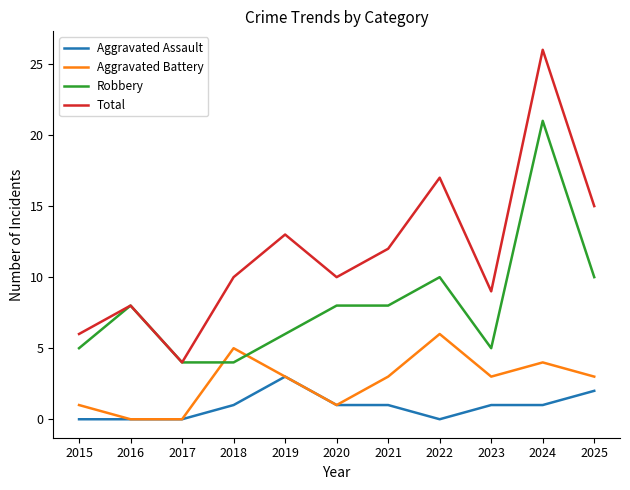

What is the spread (max minus min) of values at 2020?

9